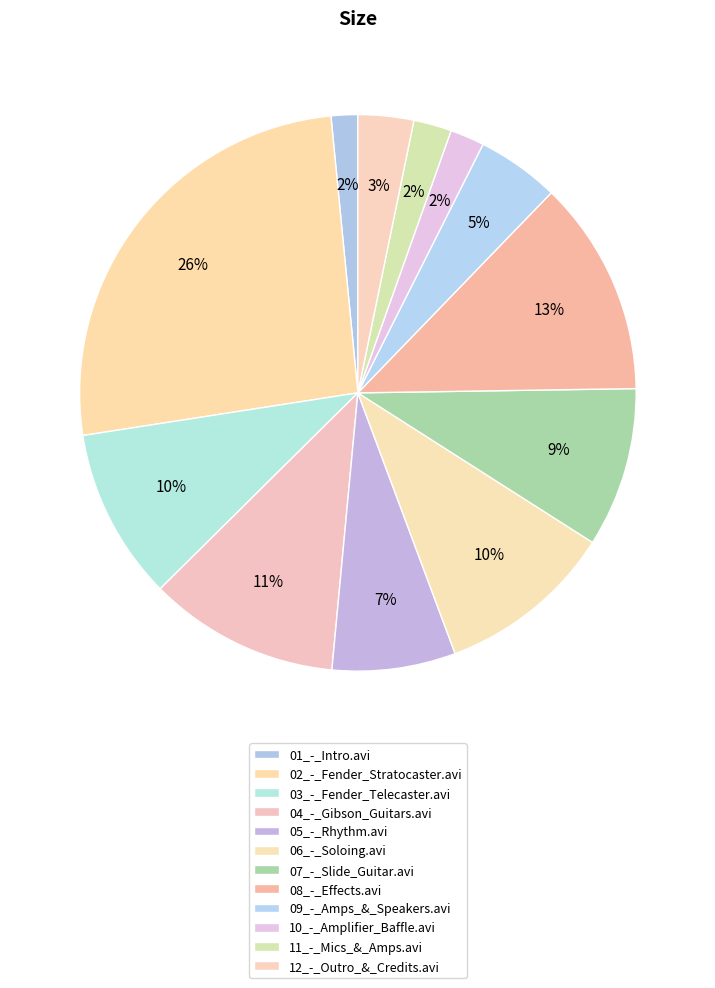

The 12_-_Outro_&_Credits.avi slice represents 3% of the pie. True or false?

True